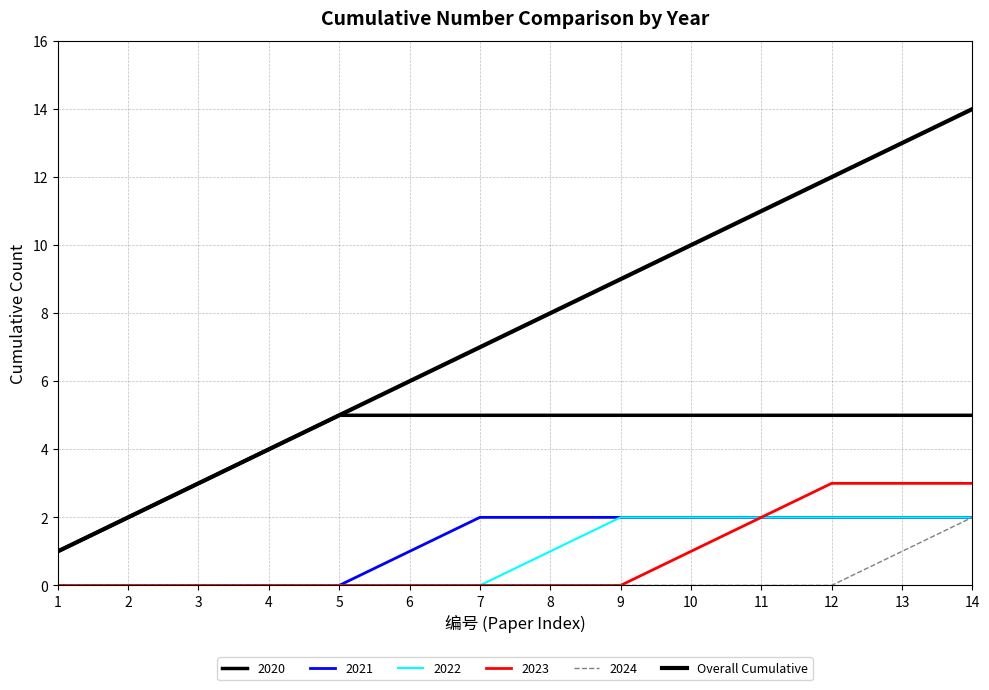

How many lines are shown in the chart?

6